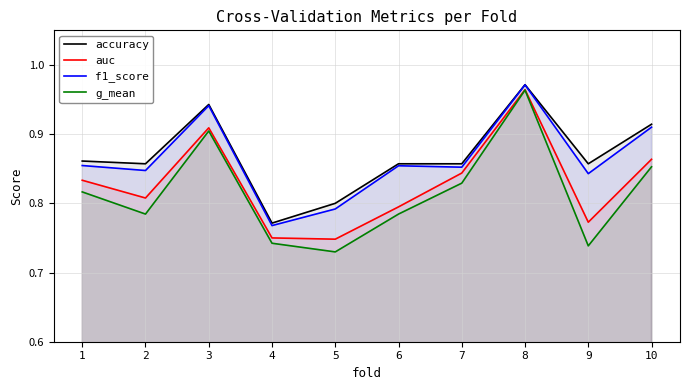

Which series has the largest total across all categories?

accuracy